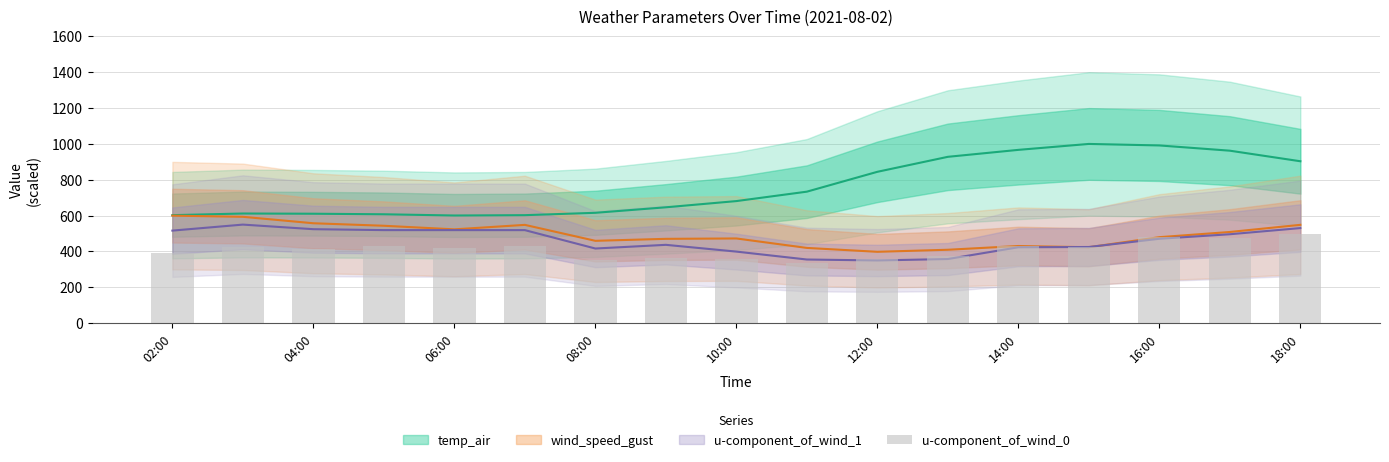

Approximately how many times larger is the value at 12:00 compared to 10?

1.2